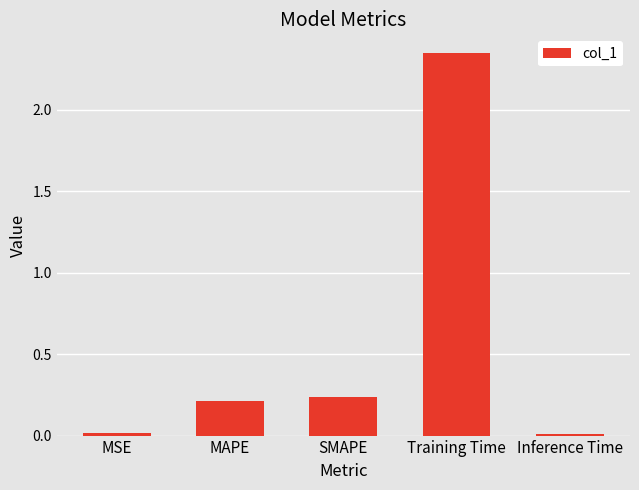

The chart shows a value of 0.1 at MAPE. True or false?

False